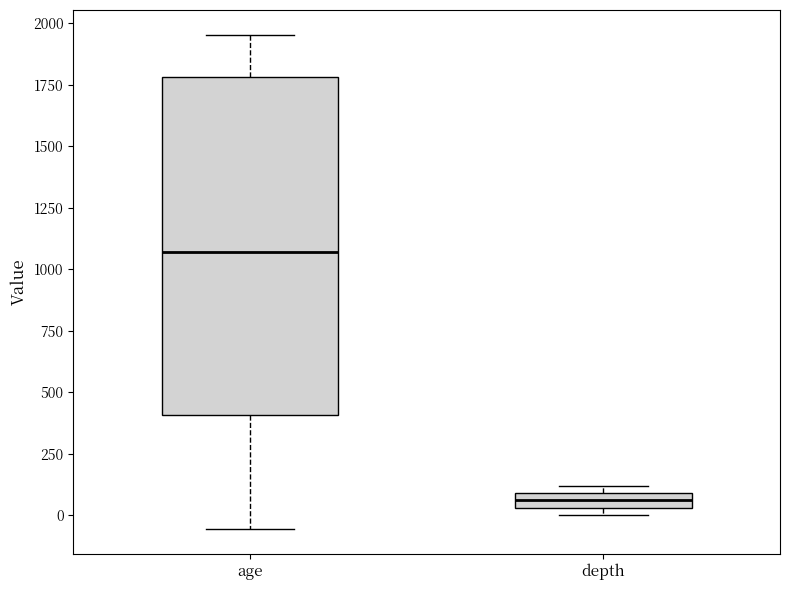

Which box has the lowest median line?

depth